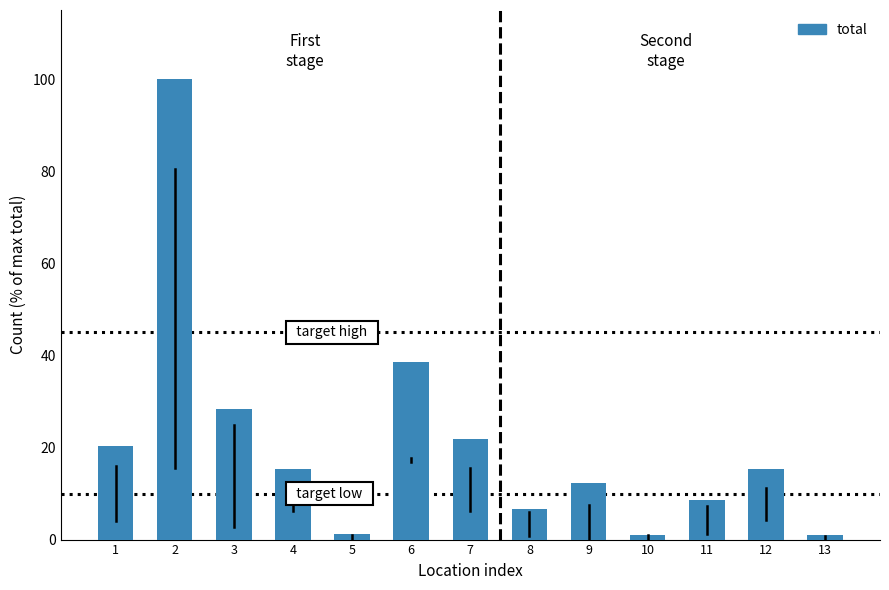

What is the sum of all values?

270.6